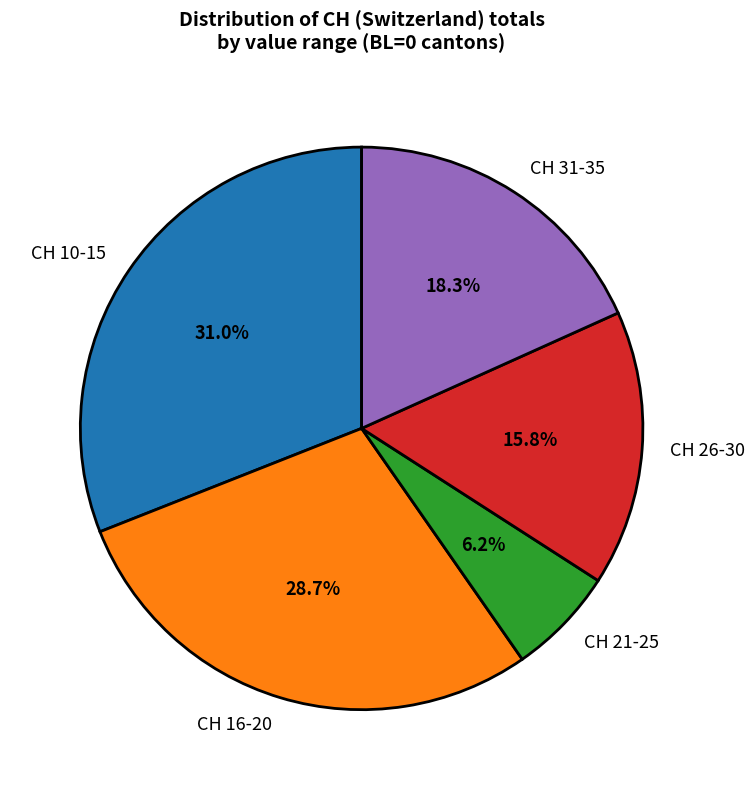

Combined, do CH 10-15 and CH 16-20 account for over 50%?

Yes